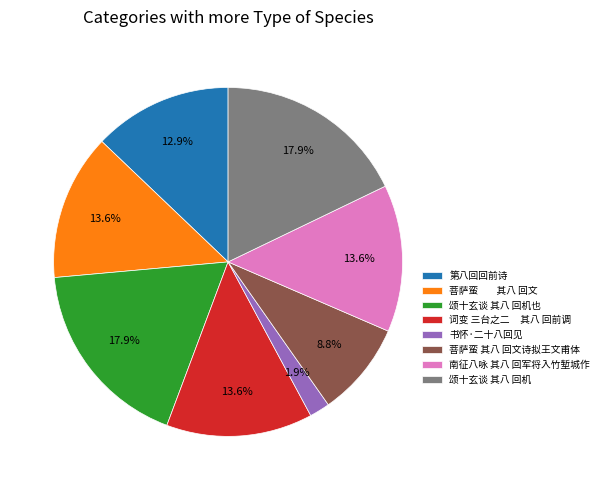

To the nearest percent, what portion does 书怀·二十八回见 represent?

2%